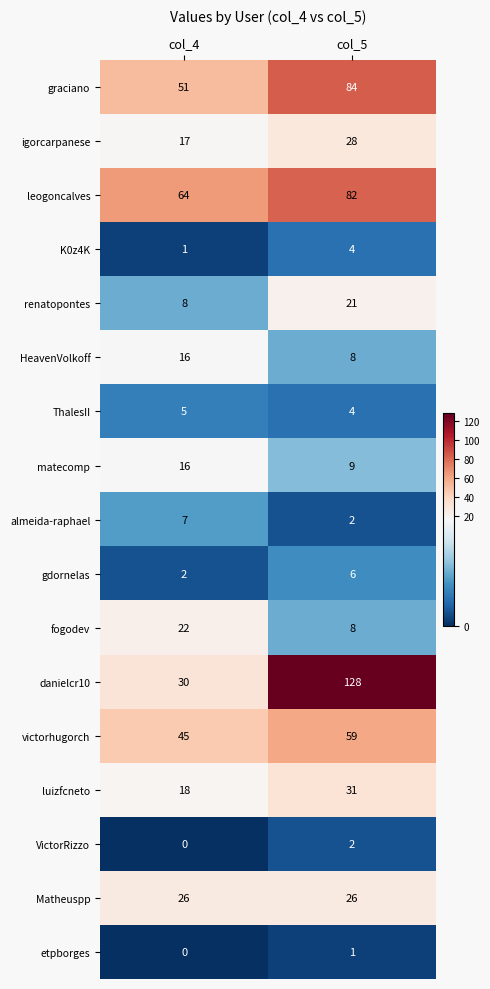

What is the sum of the graciano values at col_5 and col_4?

135